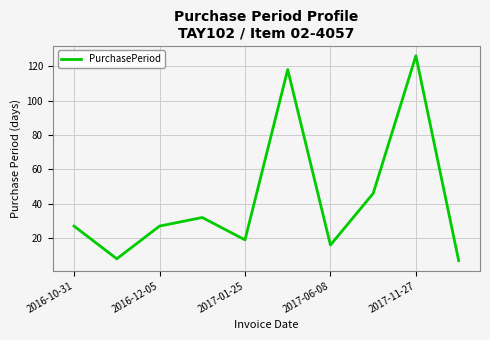

What is the difference between the maximum and minimum values?

119